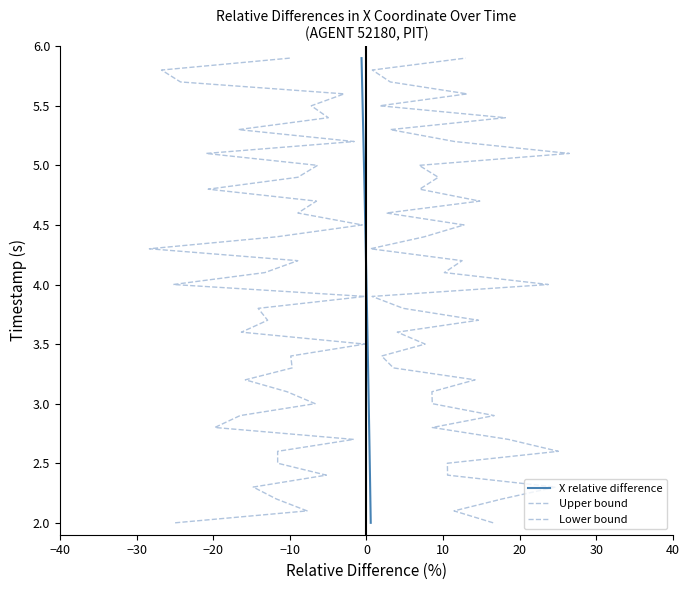

What are all the series names shown in the legend?

X relative difference, Upper bound, Lower bound